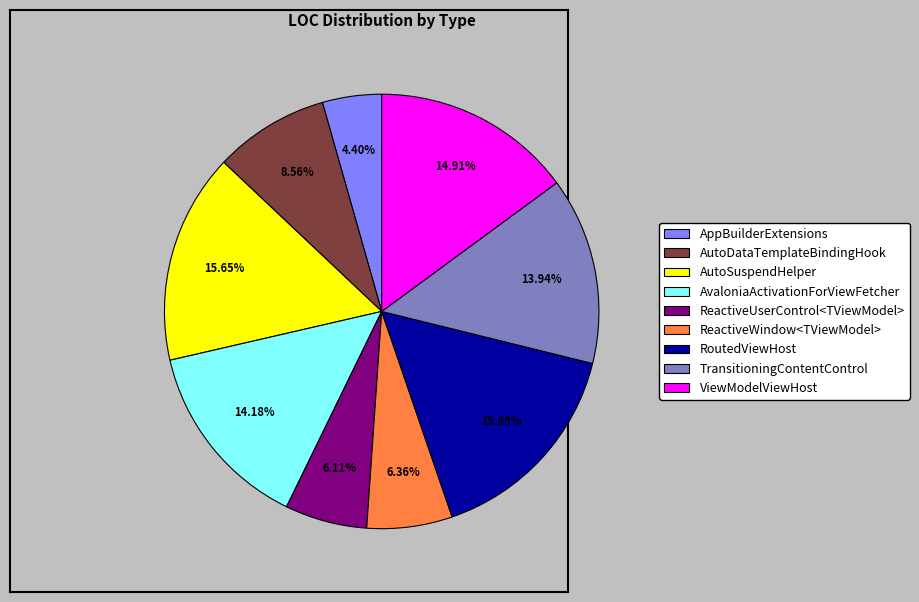

To the nearest percent, what is the difference between the AvaloniaActivationForViewFetcher and AutoDataTemplateBindingHook slice percentages?

6%